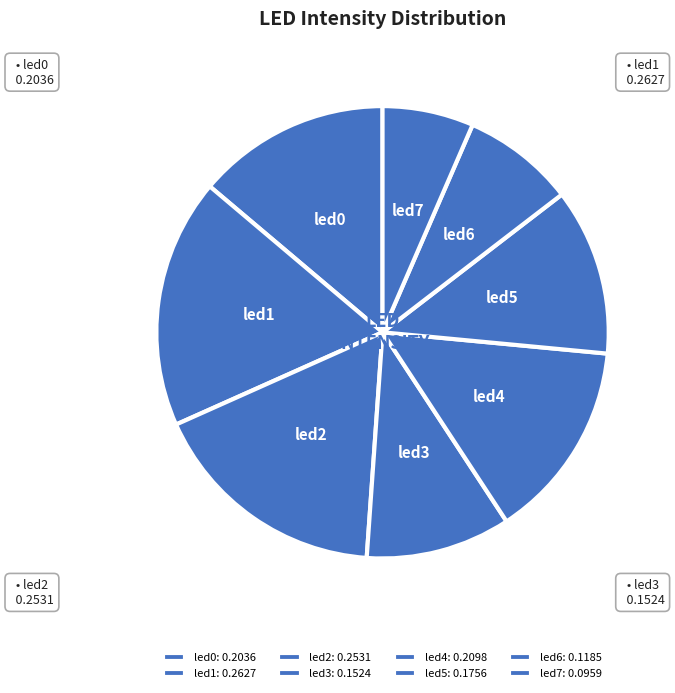

Is it true that led7 is 1% of the pie?

False